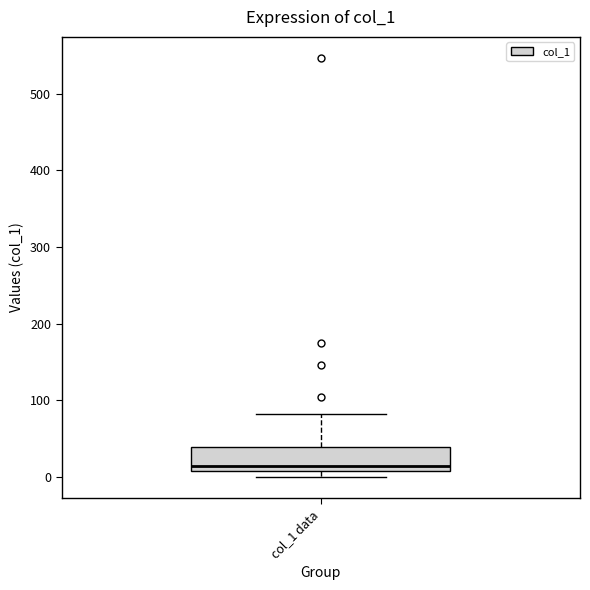

Transcribe this box plot: give where the median line is, the range the box spans, and where the two whiskers end, as read against the y-axis. The values are not printed on the chart, so give them approximately, as read against the axis.

median 10 (just above the box's lower edge), box 10 to 40, whiskers 0 to 80